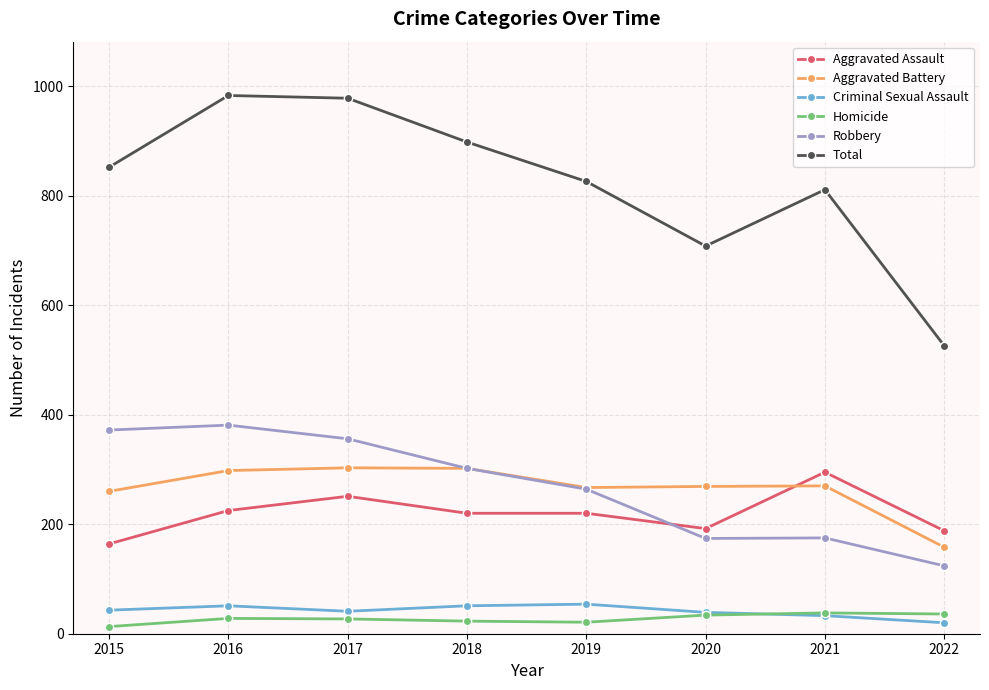

True or false: Homicide and Robbery intersect in this chart.

False